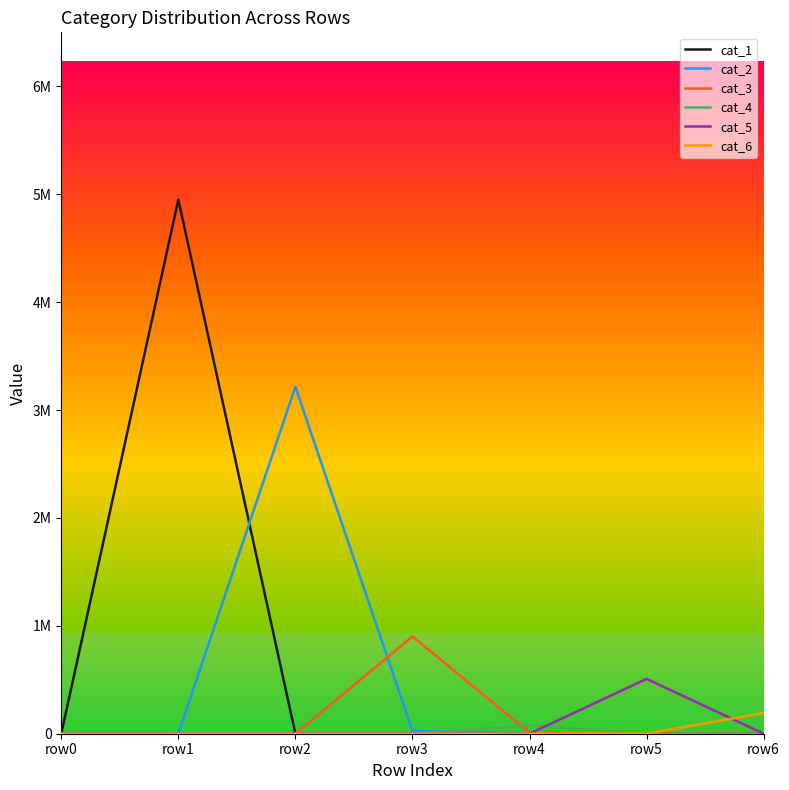

List the labels in order of cat_2 value, largest first.

row2, row3, row4, row1, row0, row5, row6